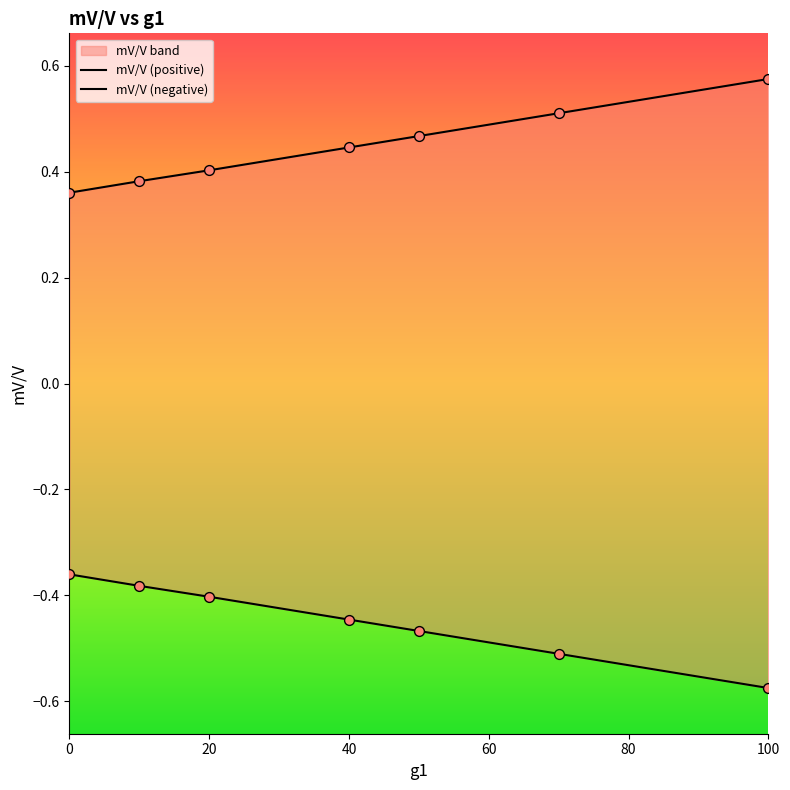

Which series has the largest Y range (max minus min)?

mV/V (positive)